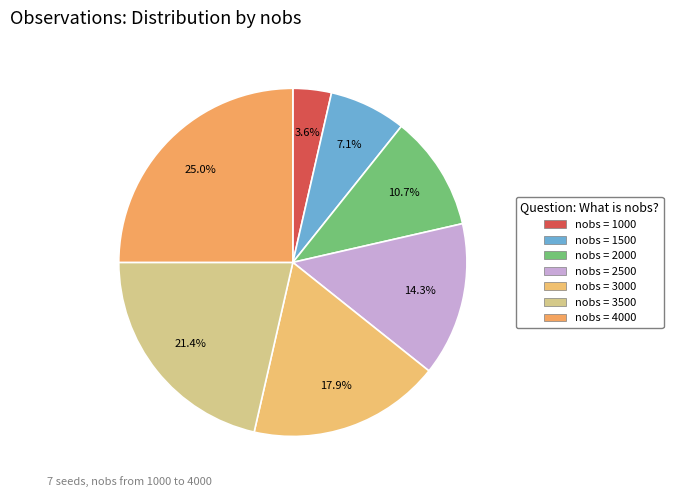

How many segments does this pie chart have?

7